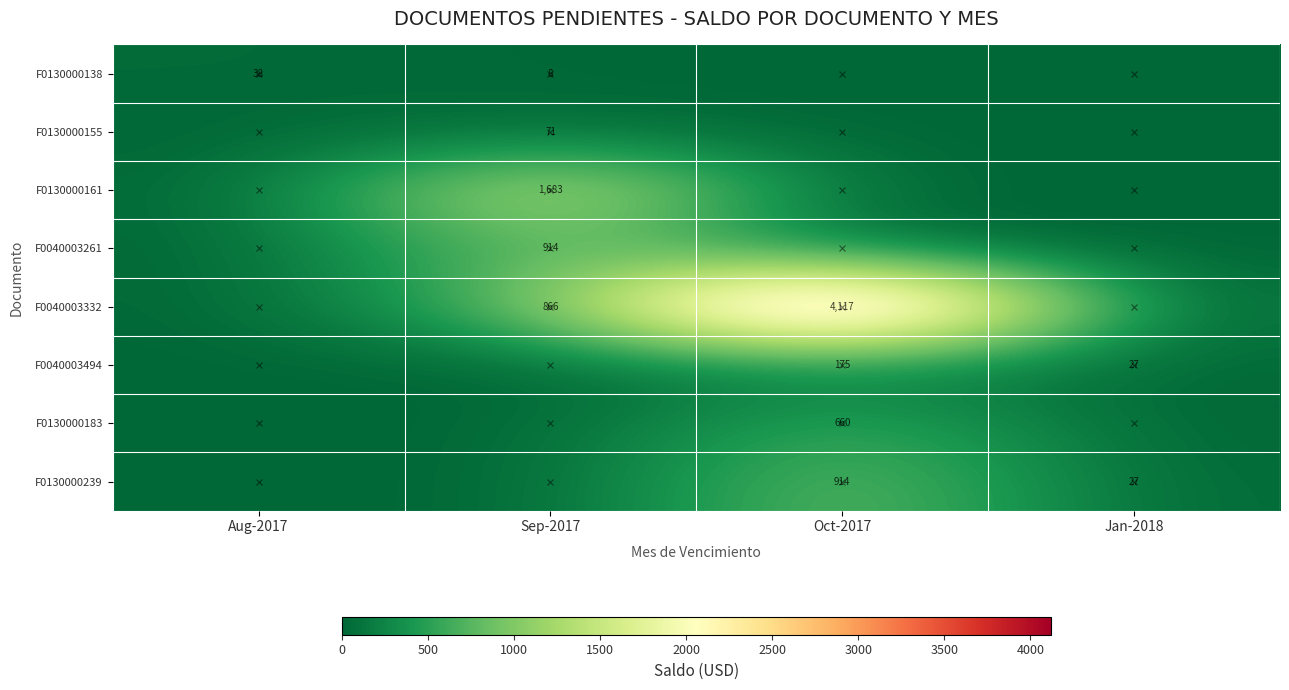

How many data points does each series have?

4